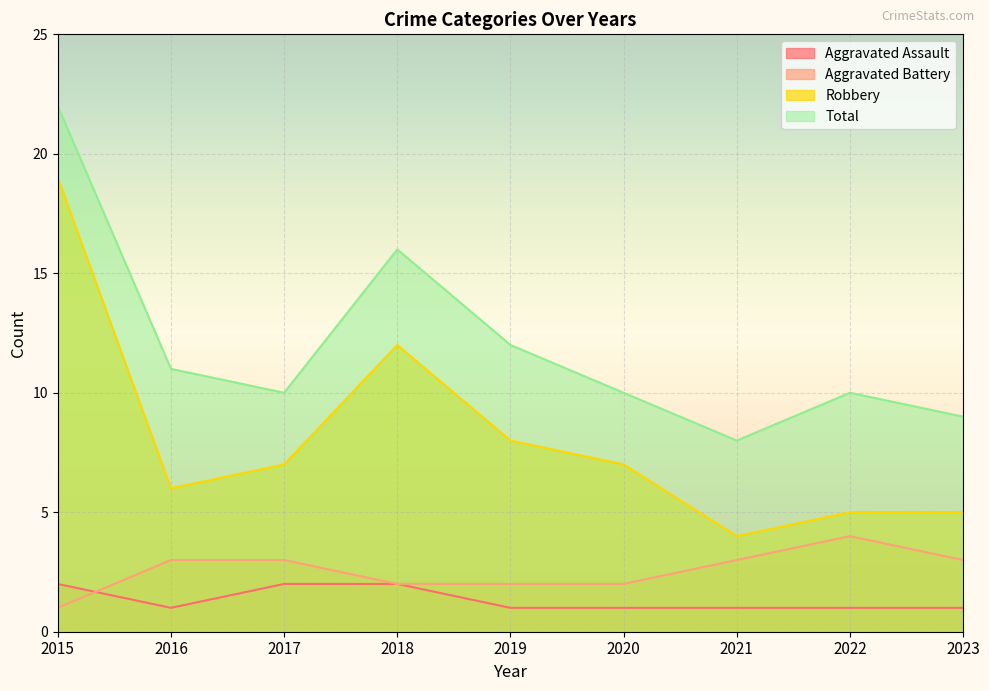

What are all the series names shown in the legend?

Aggravated Assault, Aggravated Battery, Robbery, Total